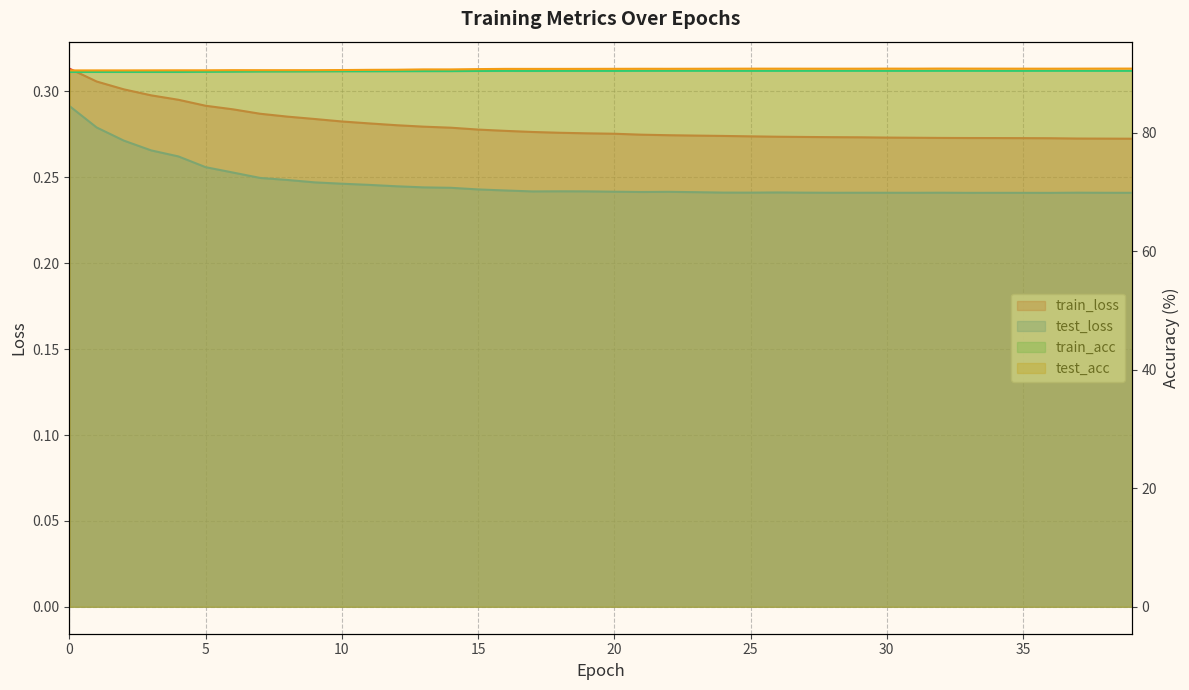

What is the spread (max minus min) of values at 13?

90.4